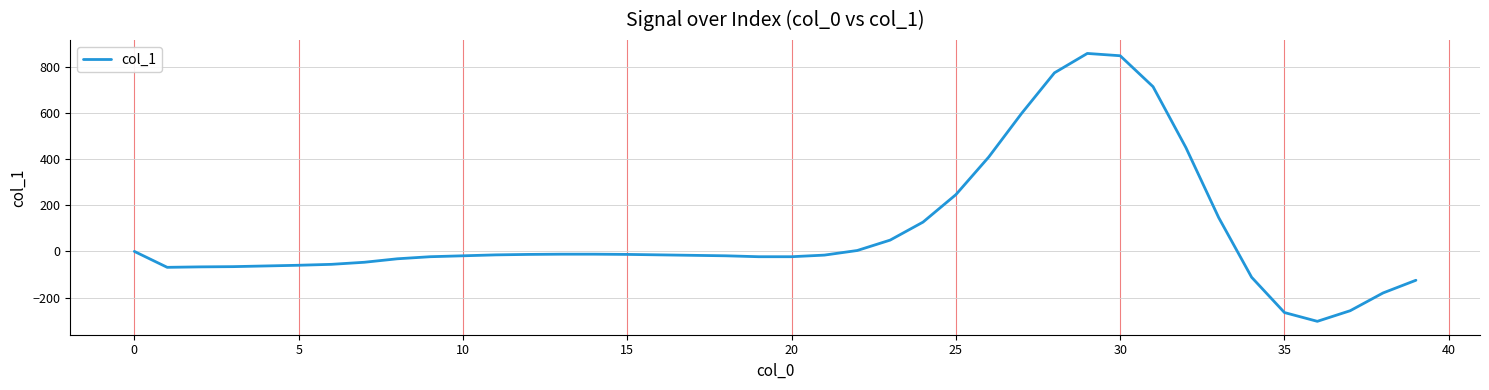

What is the smallest value displayed?

-303